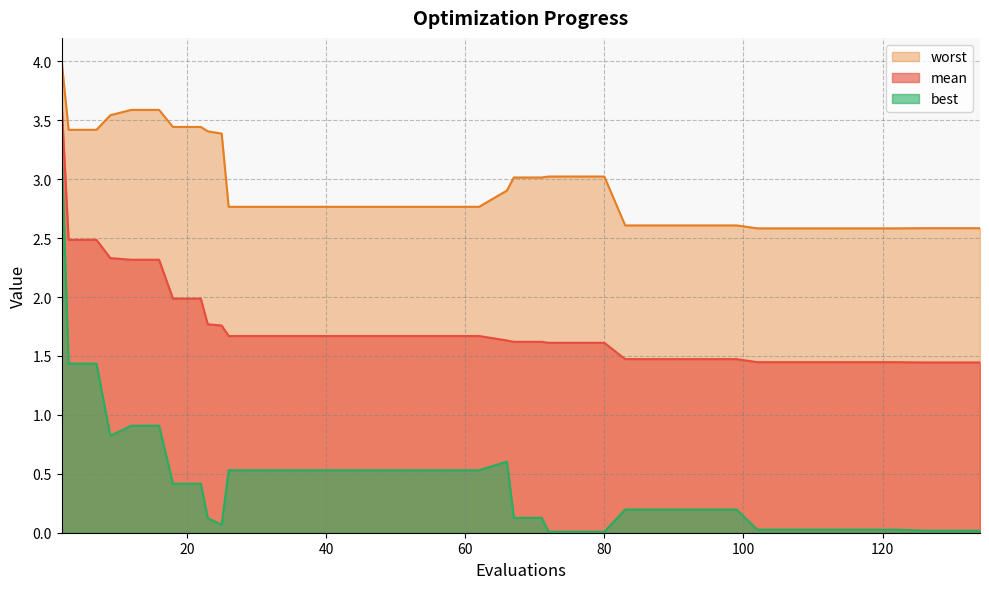

True or false: mean and worst cross at least once.

False